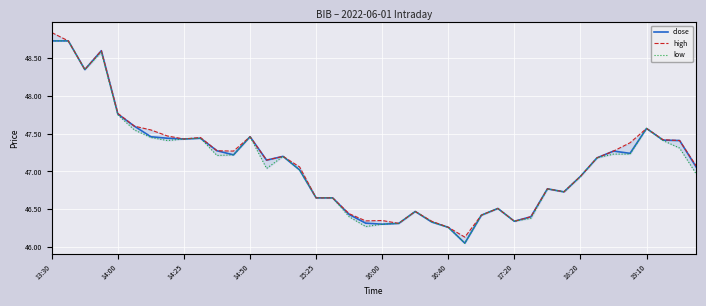

Which series has the widest spread of values?

high